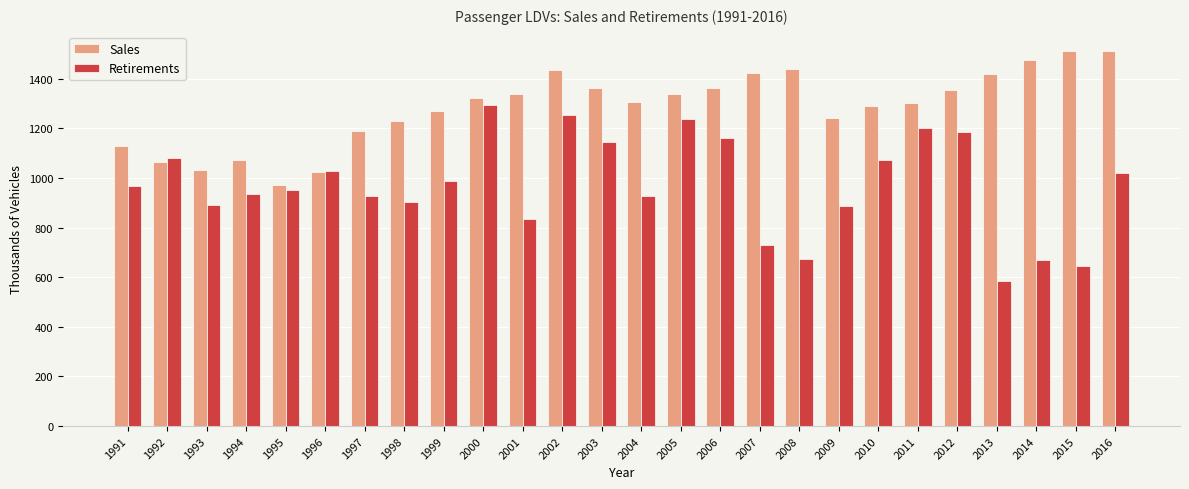

How many series are shown in this chart?

2